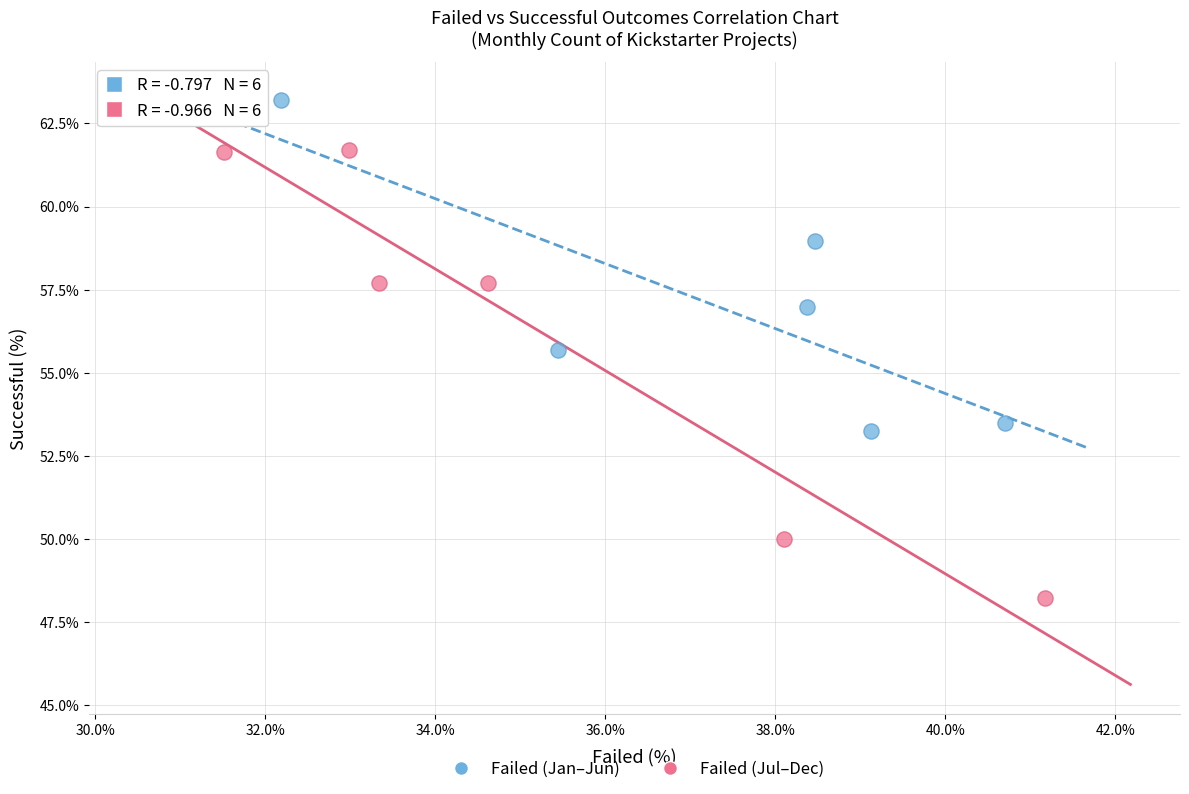

Which series reaches the maximum Y coordinate?

Failed (Jan–Jun)